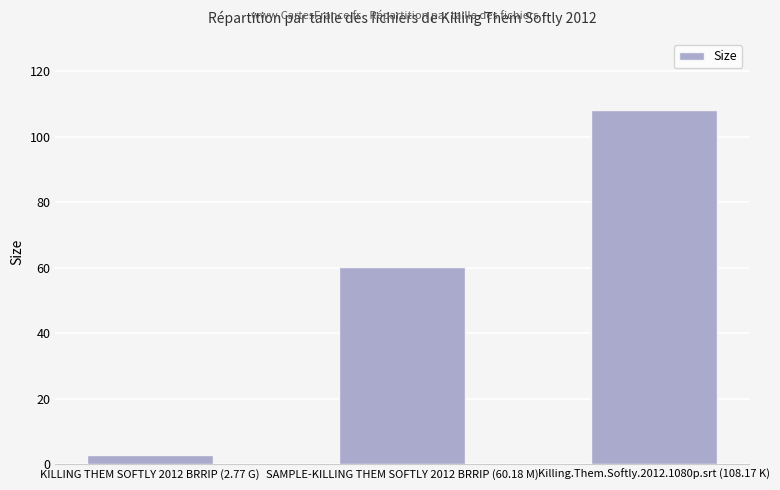

The value at SAMPLE-KILLING THEM SOFTLY 2012 BRRIP (60.18 M) is 60.2. True or false?

True